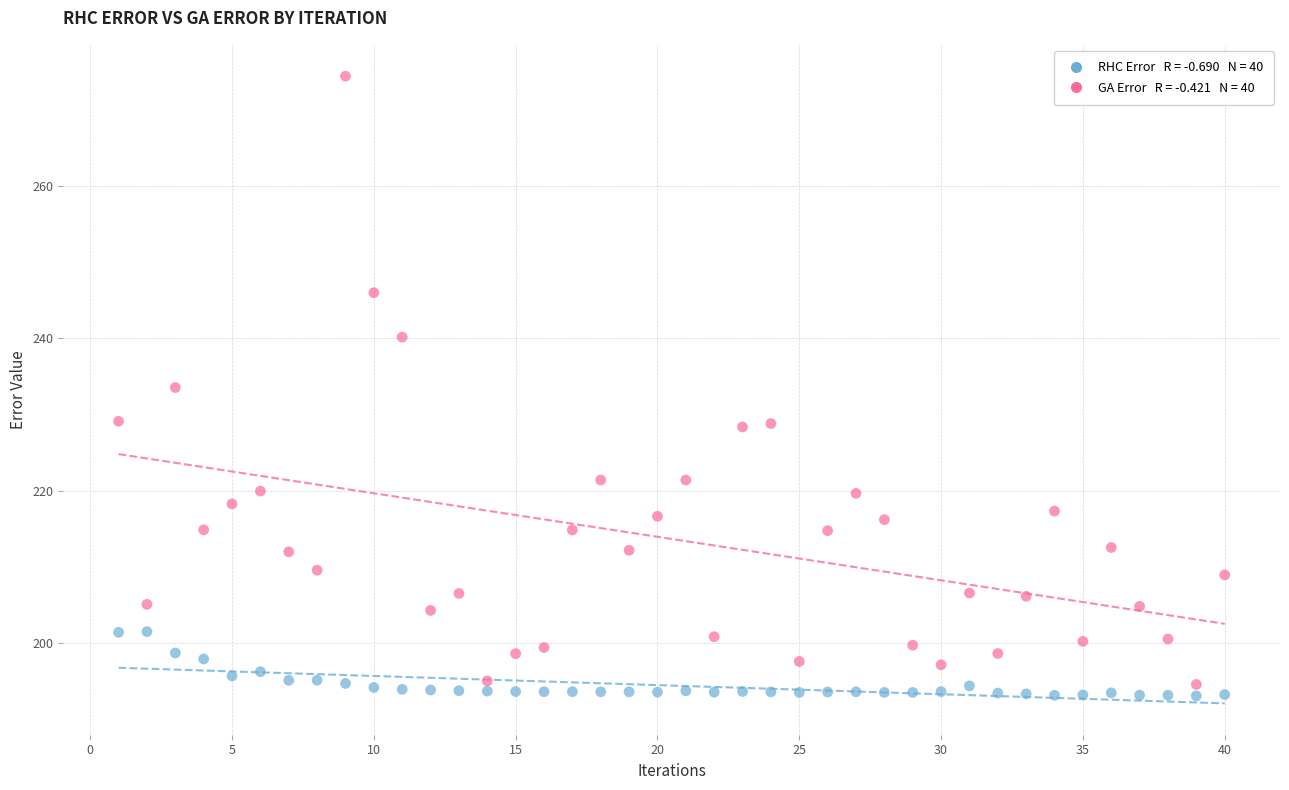

Across all data points, what is the range of Y values (max minus min)?

81.3